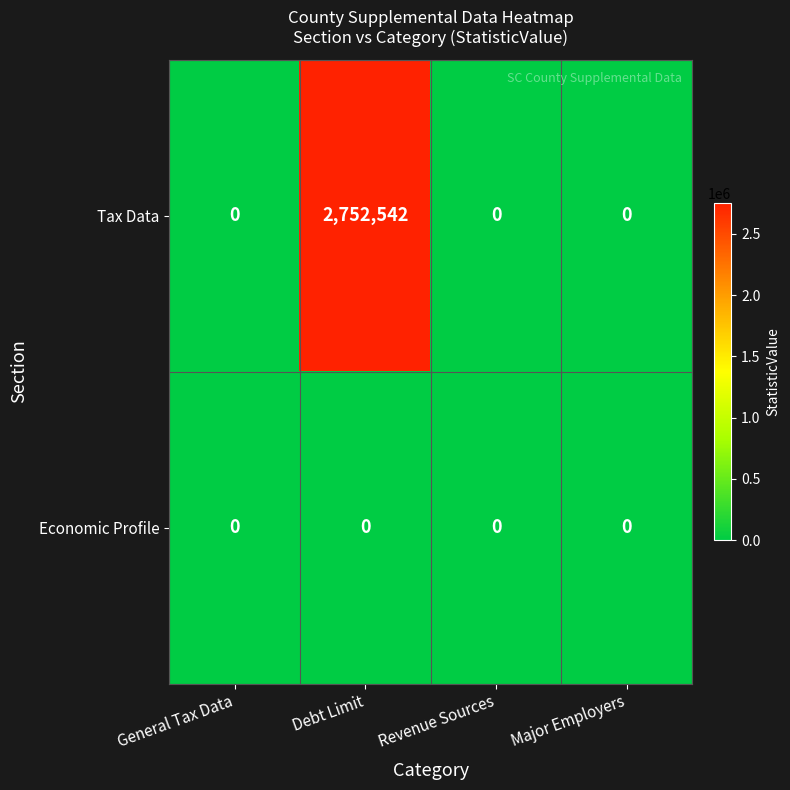

Reading right to left, extract all data points from this chart.

Tax Data: 0	0	2752542	0
Economic Profile: 0	0	0	0